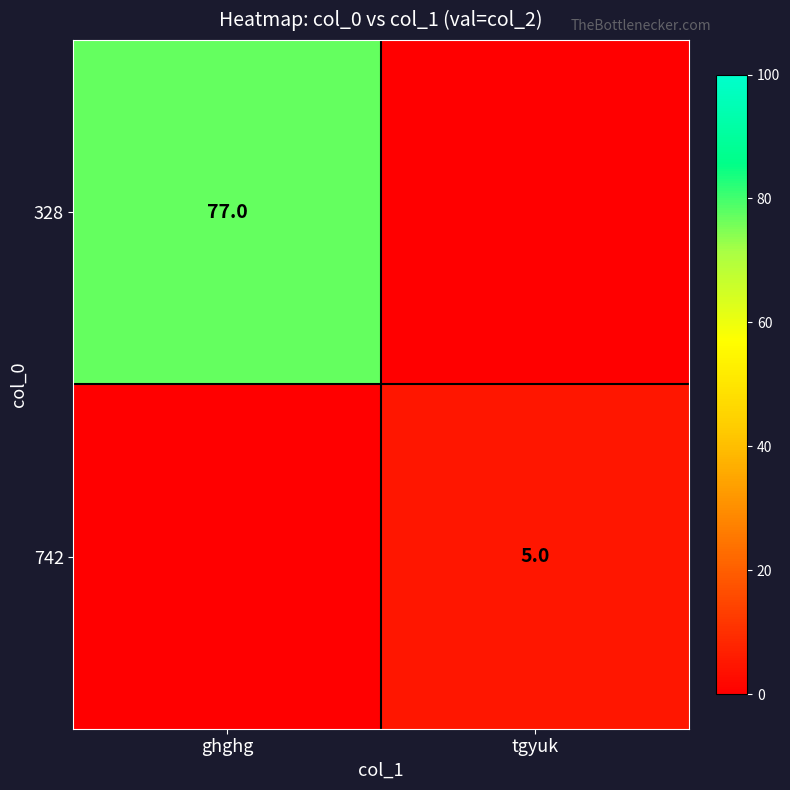

What is the difference between the 742 values at tgyuk and ghghg?

6